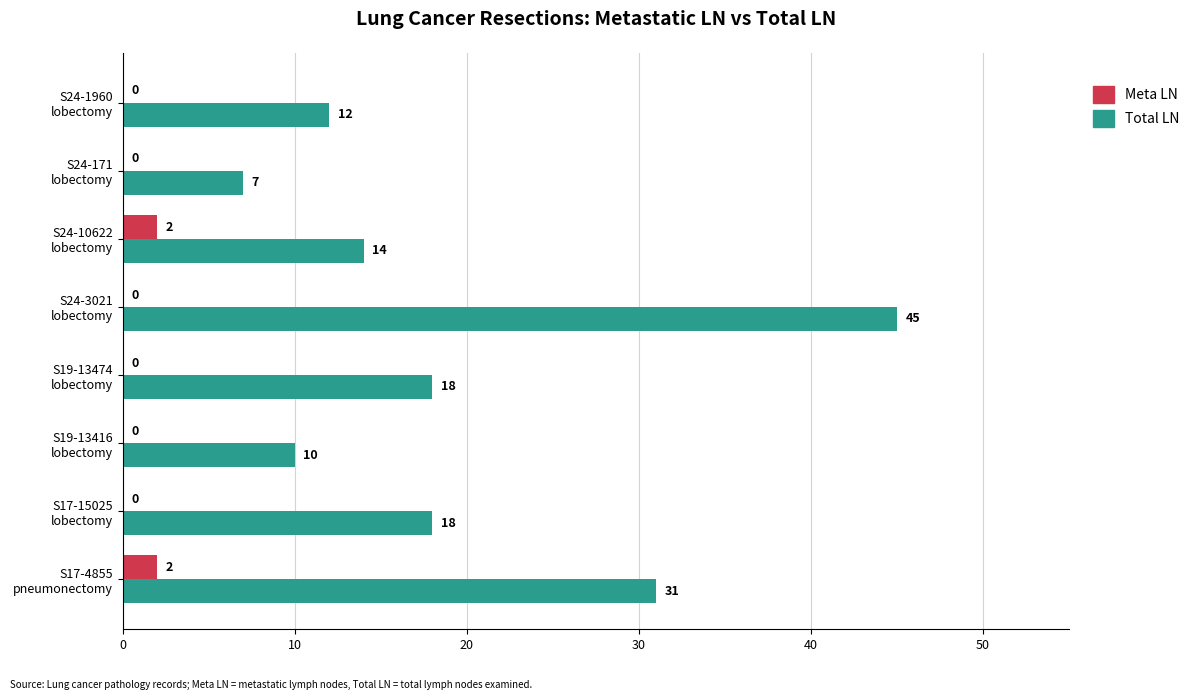

What is the sum of all Total LN values?

155